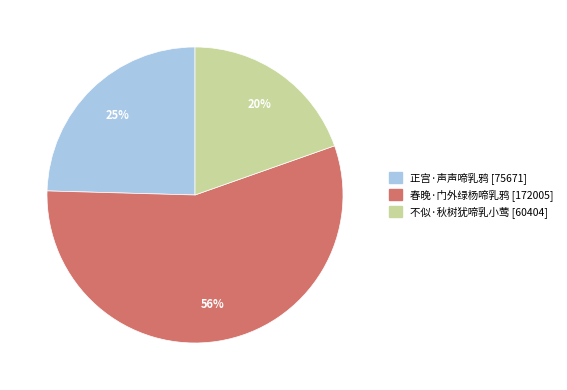

To the nearest percent, what is the difference between the largest and smallest slice percentages?

36%